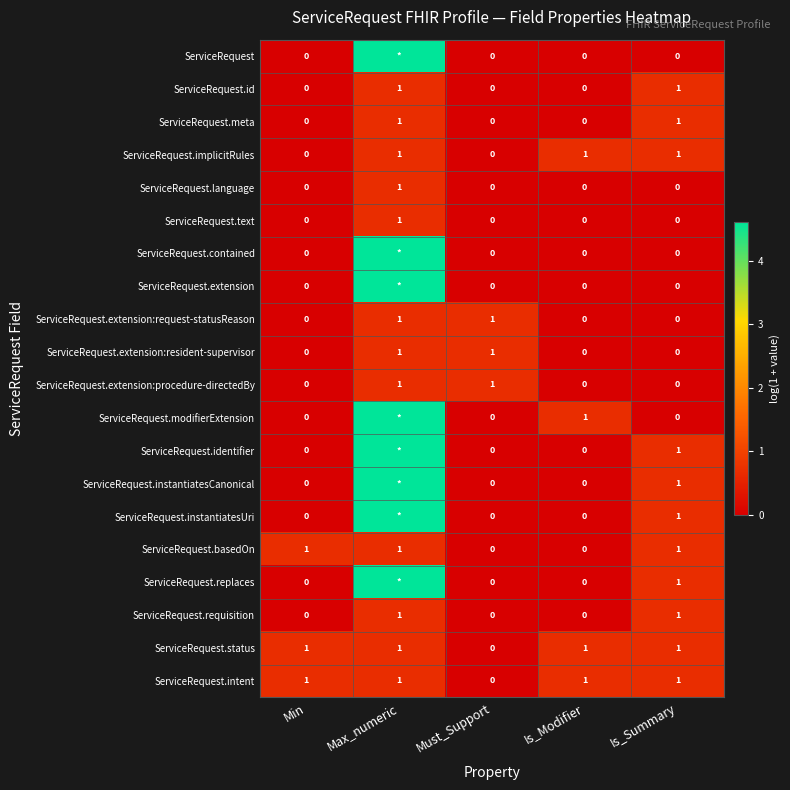

How many positive values does the ServiceRequest.meta series have?

2